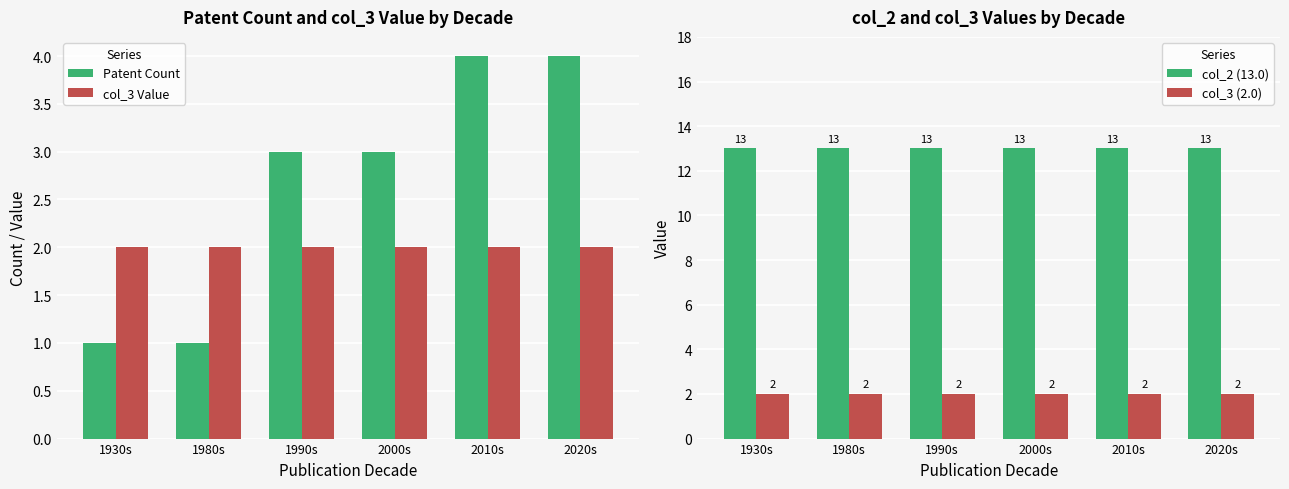

How many bars are there in total?

24